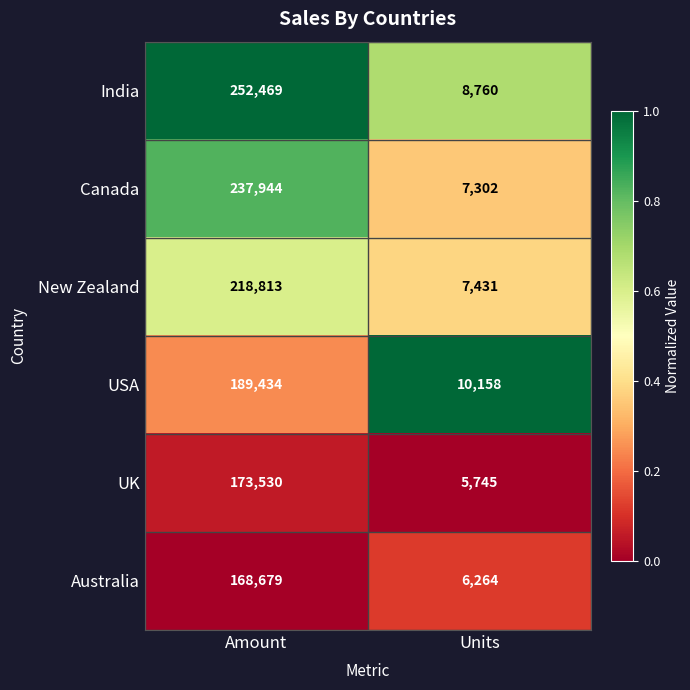

True or false: Australia has a value of 168679 at Amount.

True